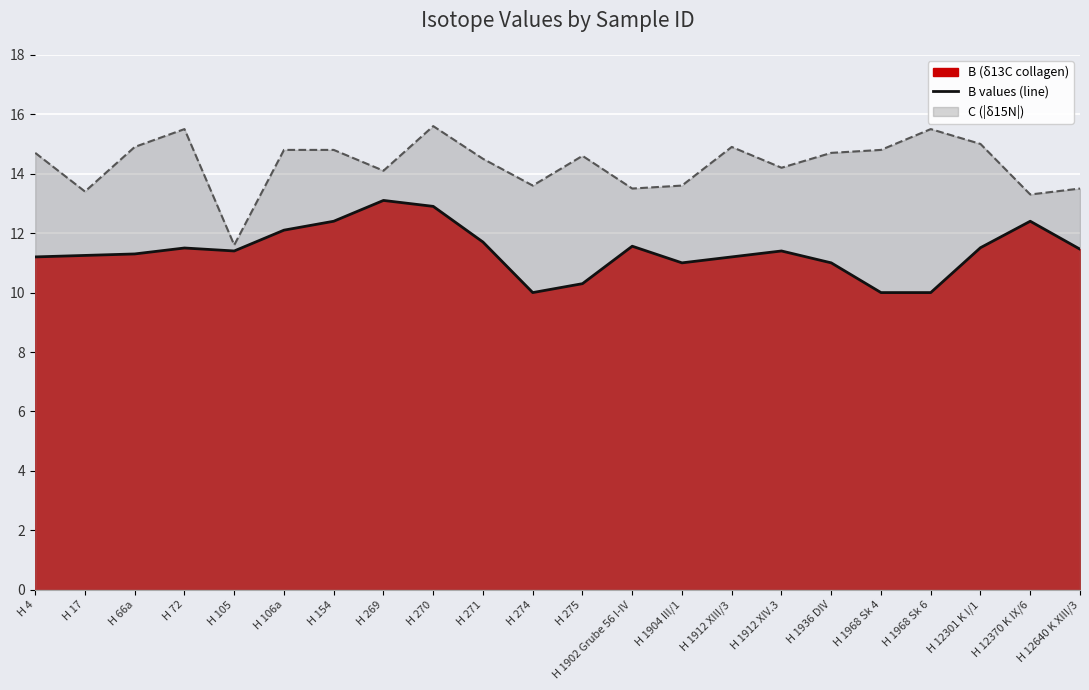

What is the ratio of the value at H 105 to the value at H 1912 XIV.3?

1.0